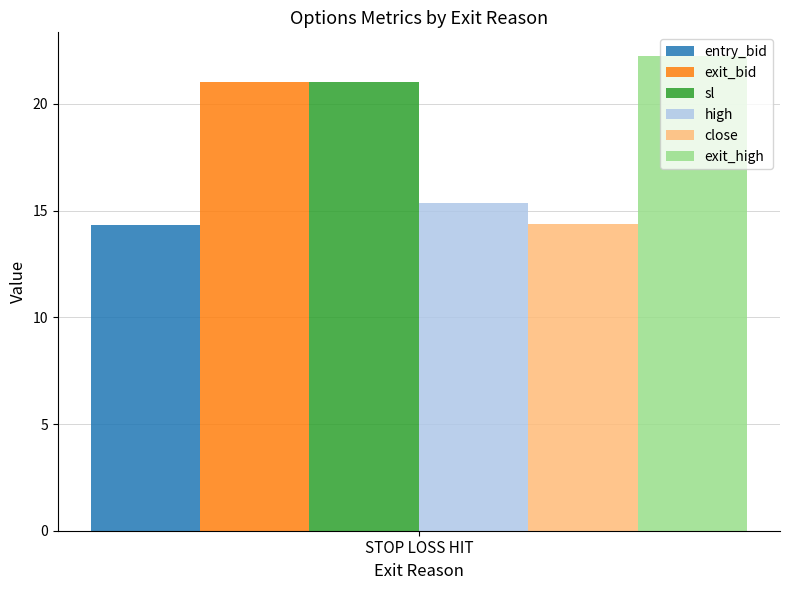

Rank the categories by entry_bid value from lowest to highest.

STOP LOSS HIT